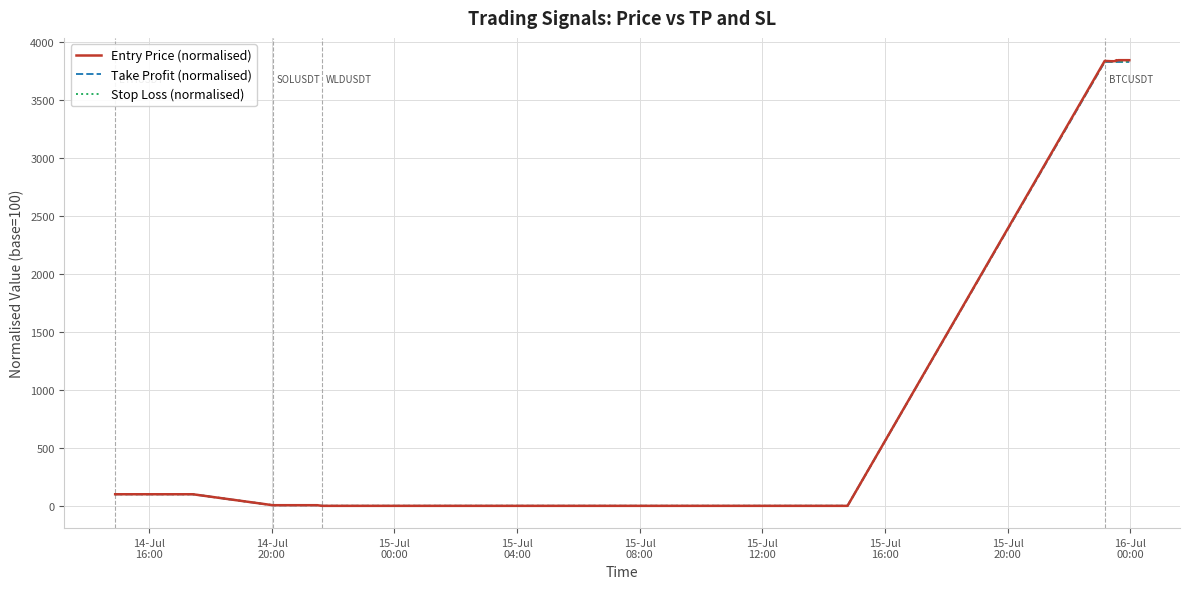

Rank the series by their average value, from highest to lowest.

Entry Price (normalised), Stop Loss (normalised), Take Profit (normalised)